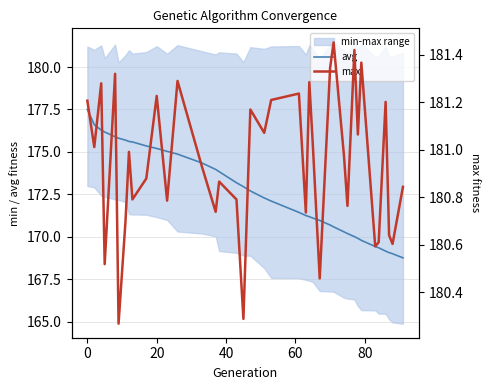

What is the minimum value for avg?

168.8